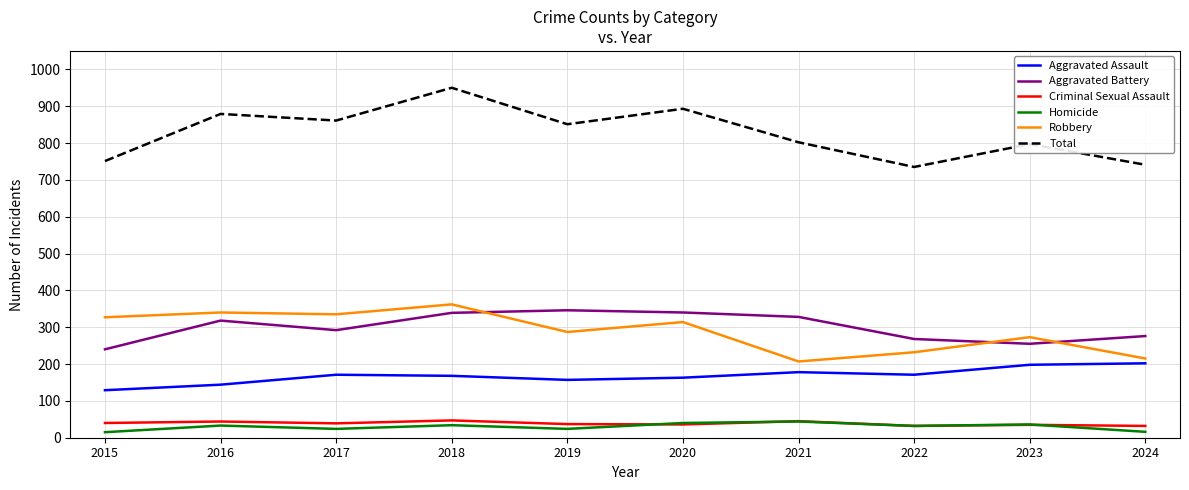

Is the value of Aggravated Assault at 2023 greater than the value of Aggravated Battery at 2024?

No